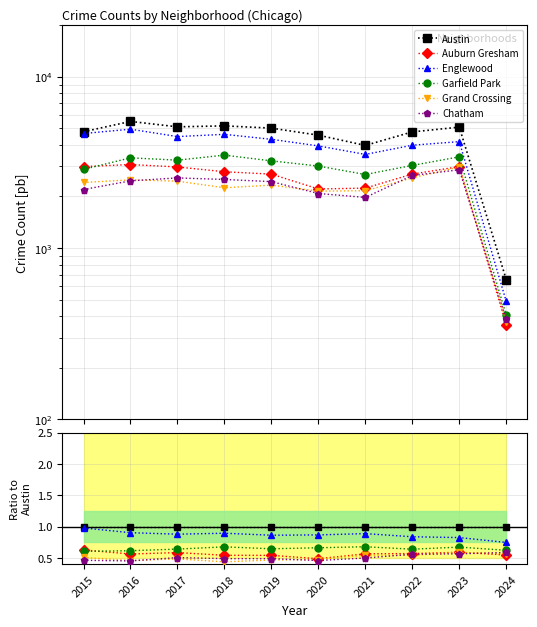

Is the value of Grand Crossing at 2024 greater than the value of Englewood at 2020?

No